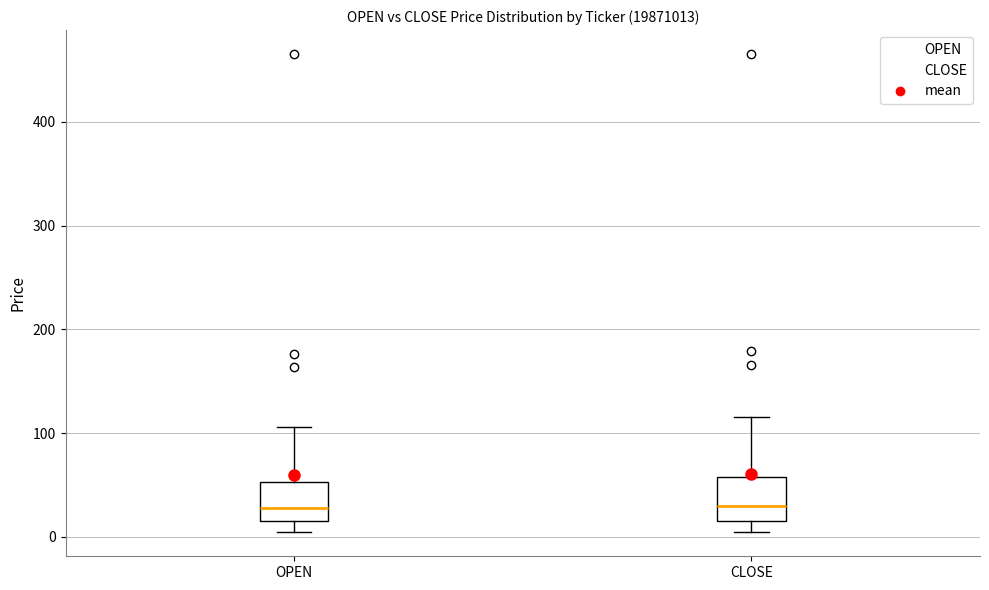

Reading left to right, transcribe this box plot: for each box, give where its median line is, the range the box spans, and where its two whiskers end, as read against the y-axis. The values are not printed on the chart, so give them approximately, as read against the axis.

OPEN: median 30, box 10 to 50, whiskers 0 to 110
CLOSE: median 30, box 20 to 60, whiskers 0 to 120